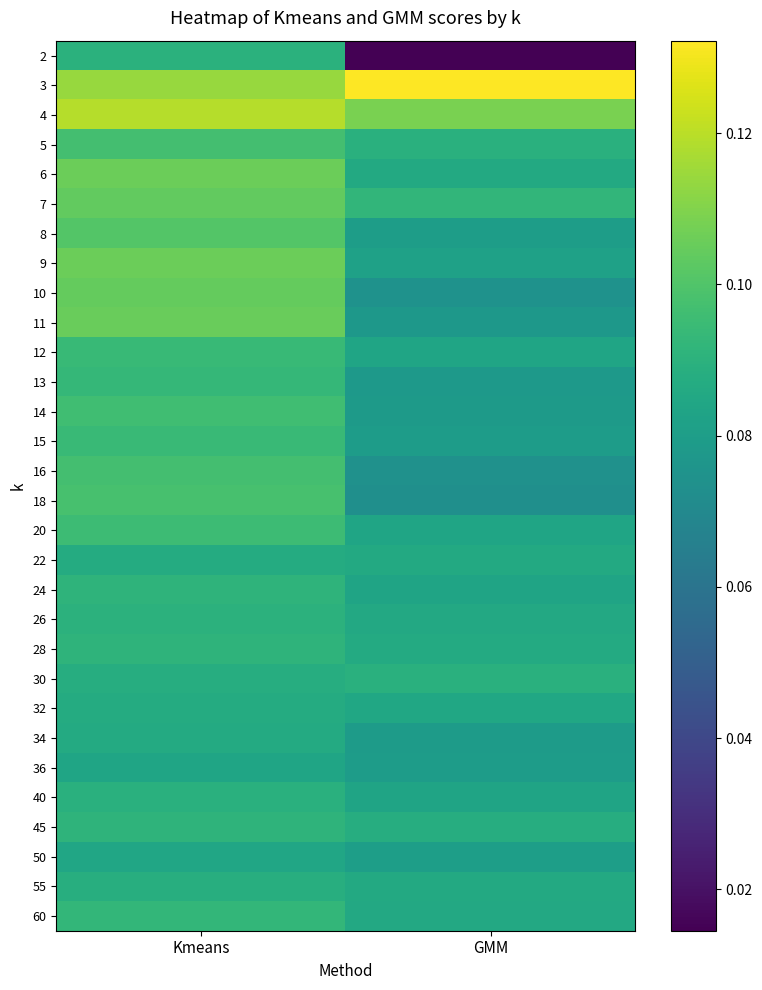

At how many categories does at least one series exceed 0?

2